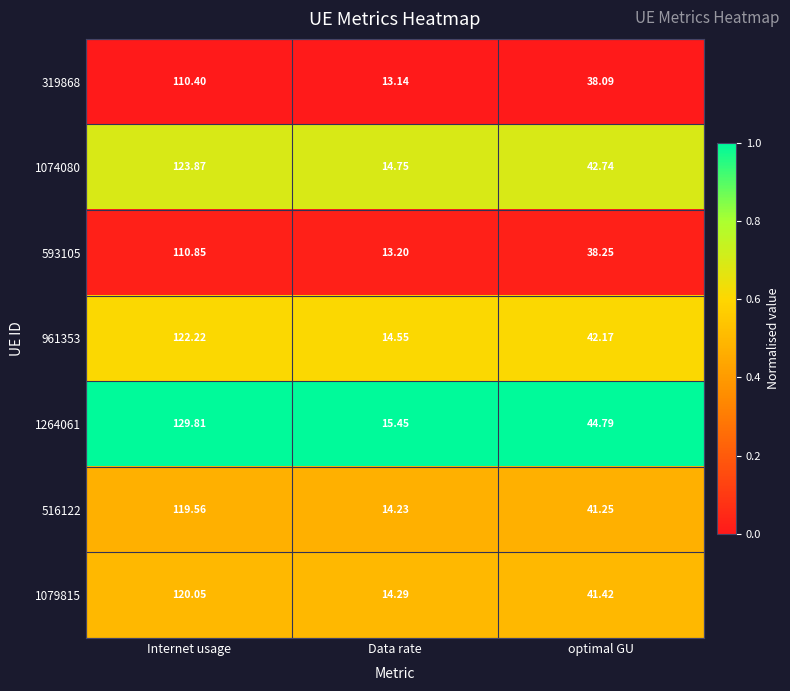

Is the value of 961353 at optimal GU greater than the value of 516122 at optimal GU?

Yes